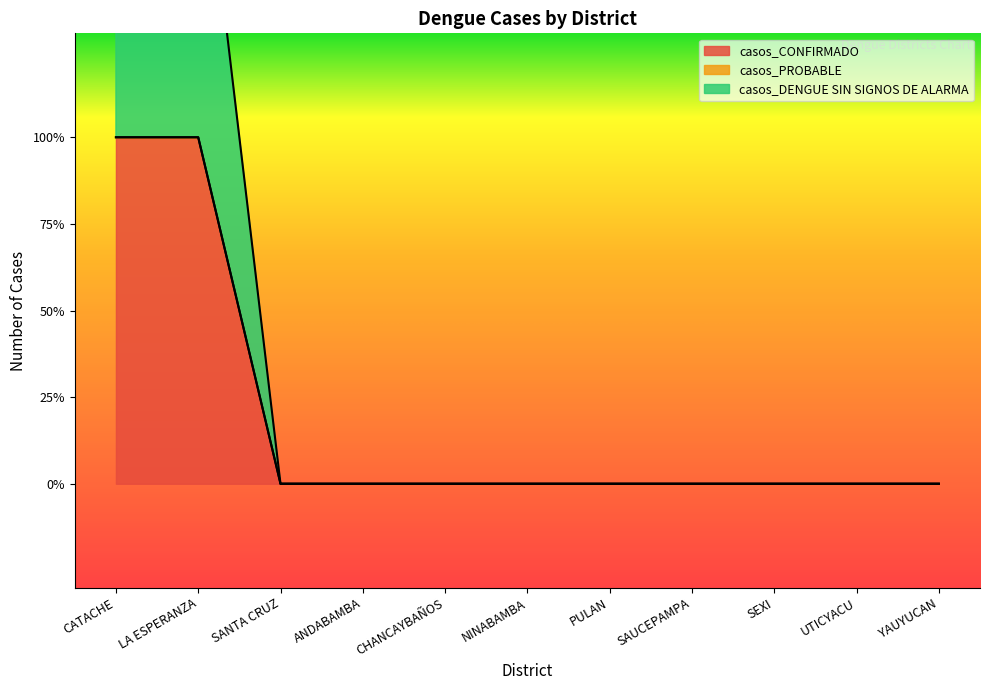

What is the difference between the maximum and minimum values in the casos_DENGUE SIN SIGNOS DE ALARMA series?

1